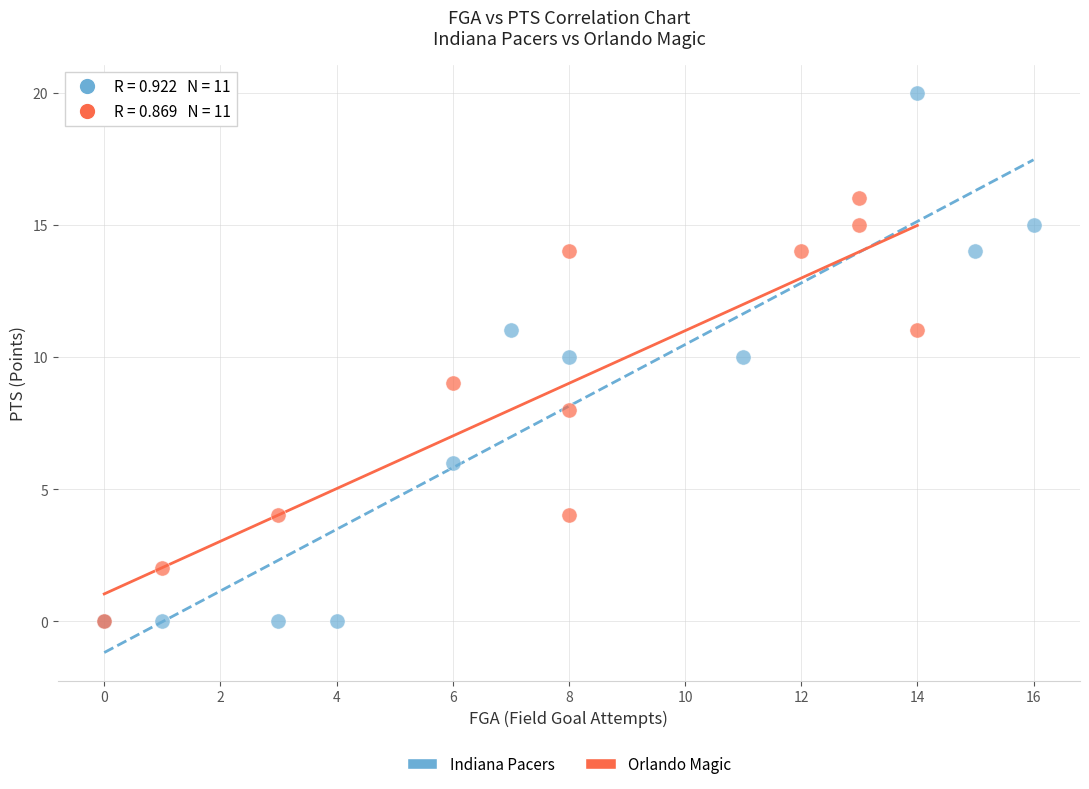

Which series reaches the maximum Y coordinate?

Indiana Pacers